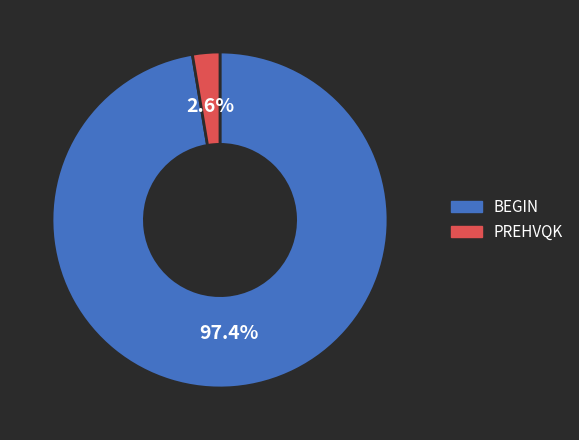

Is the sum of PREHVQK and BEGIN greater than half?

Yes